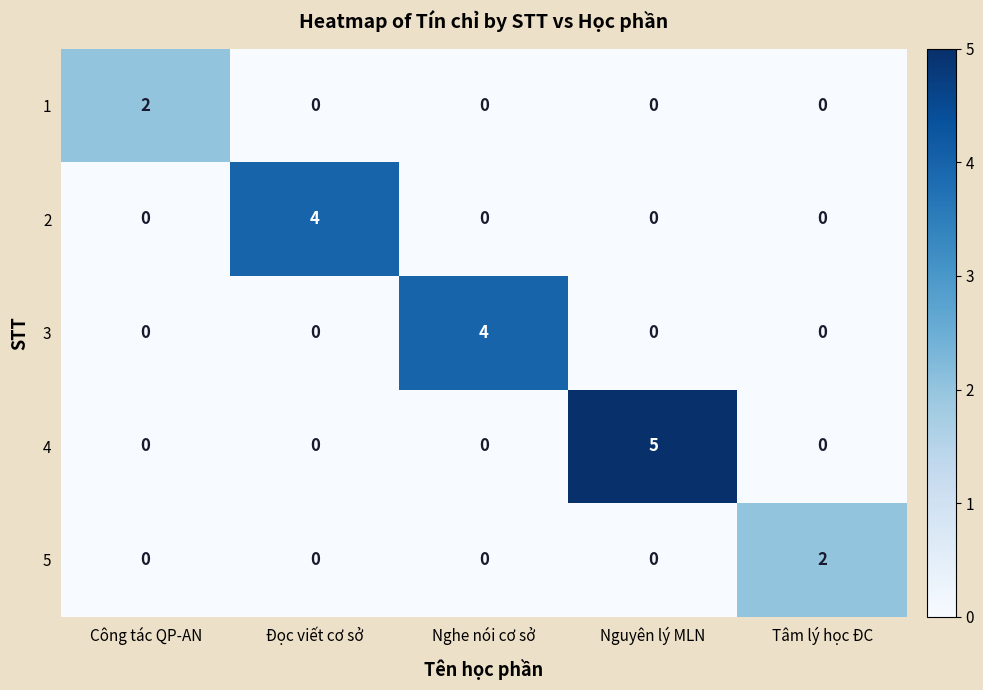

What is the maximum value shown in the chart?

5